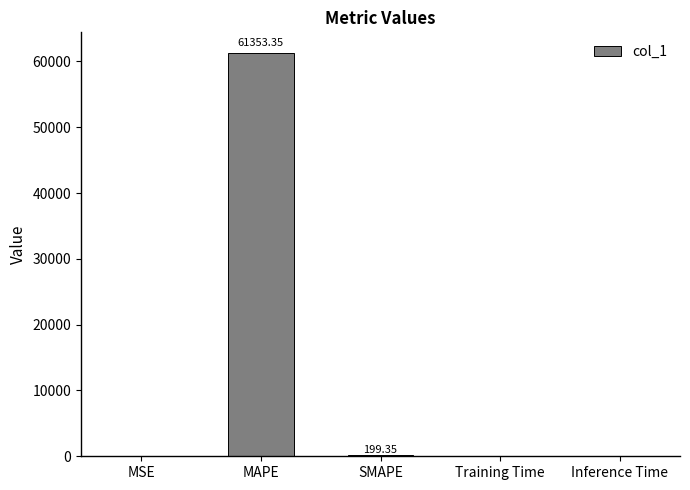

What is the maximum value shown in the chart?

61353.3